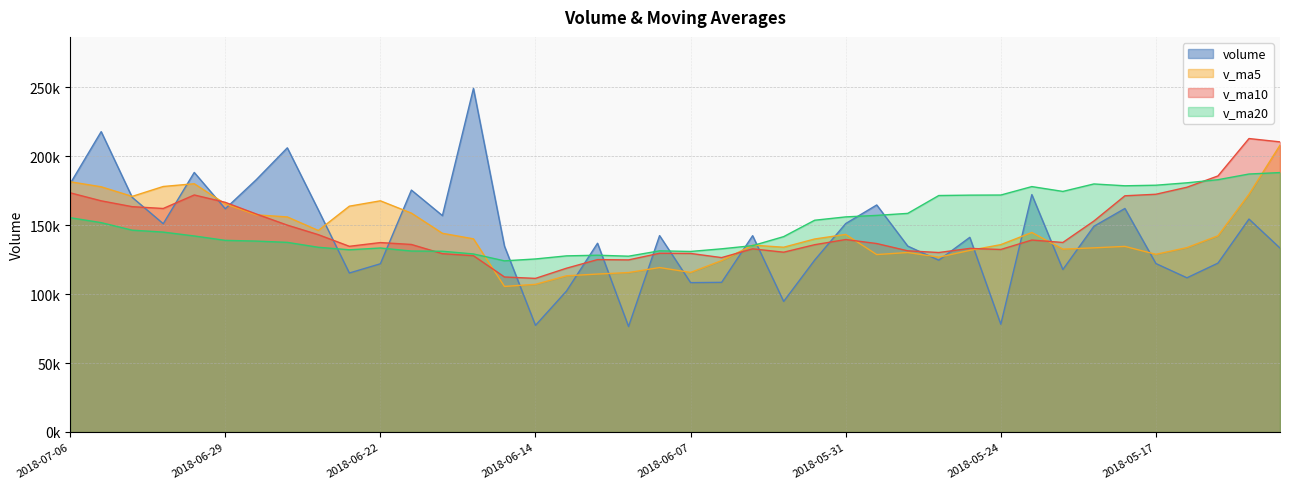

How many values in the v_ma5 series exceed 140033?

20